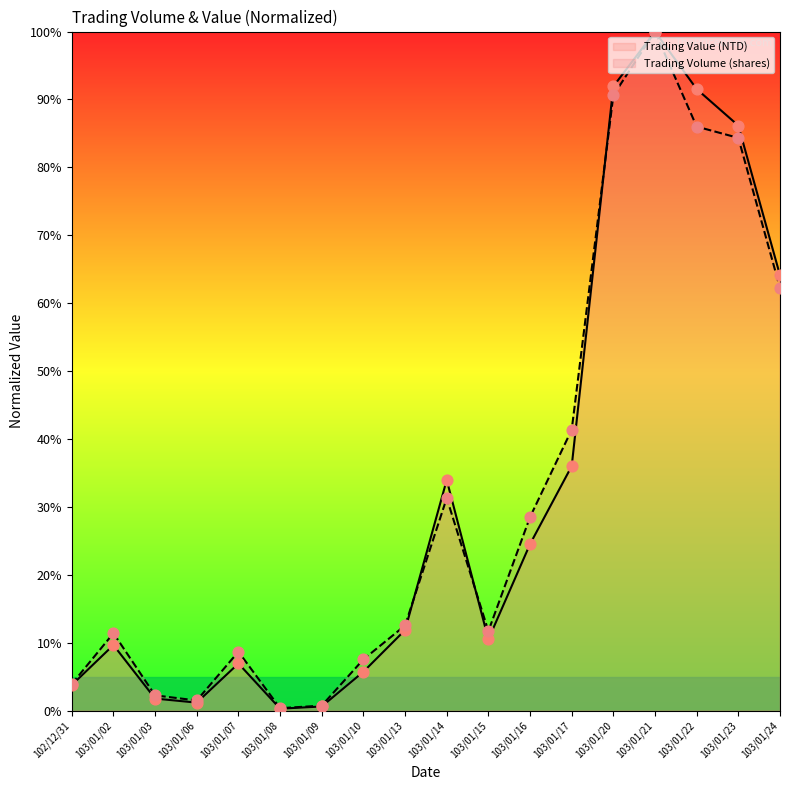

At how many categories does at least one series exceed 53?

5